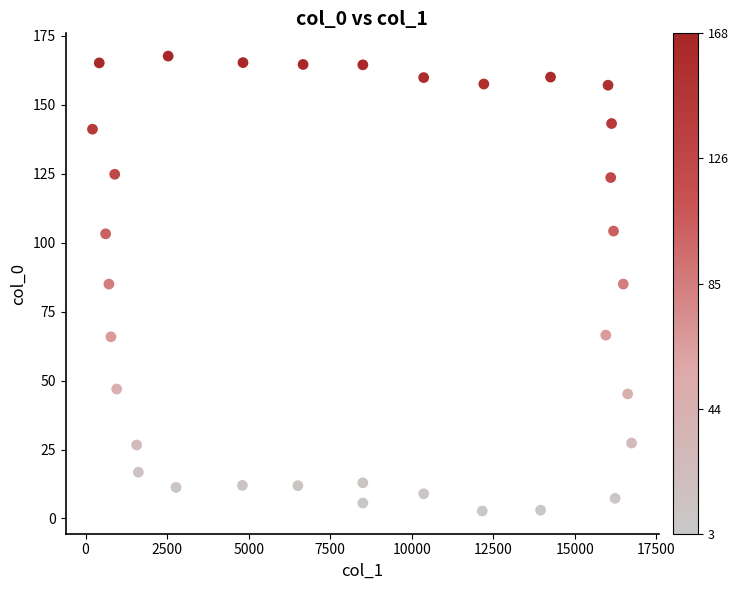

What is the range of Y values (max minus min)?

165.0